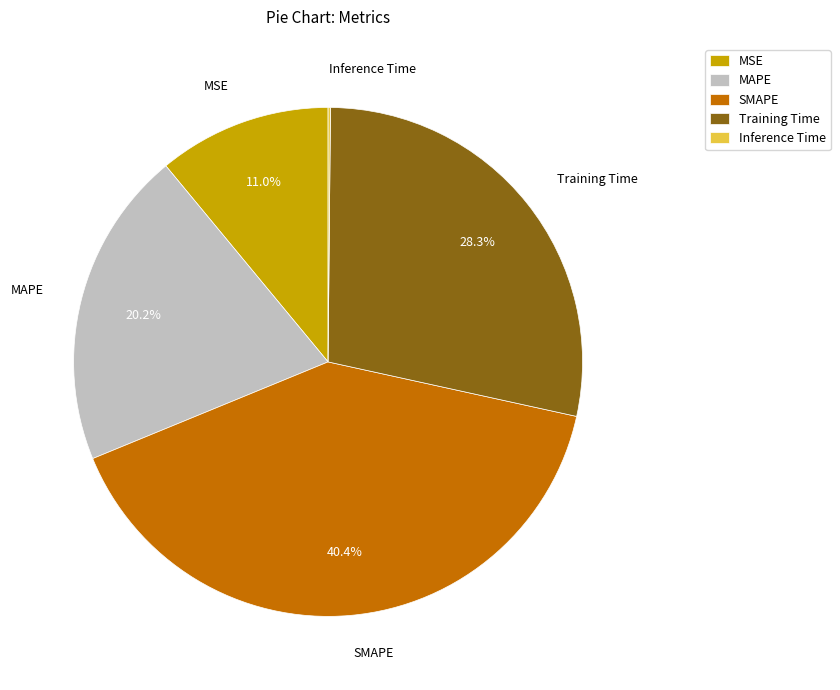

Does MAPE represent more than half of the total?

No